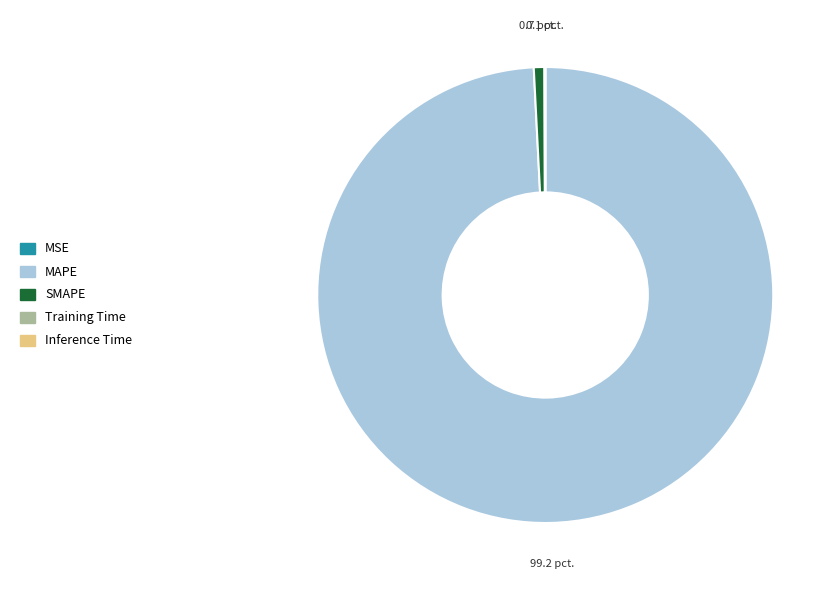

Which category has the biggest portion of the pie?

MAPE